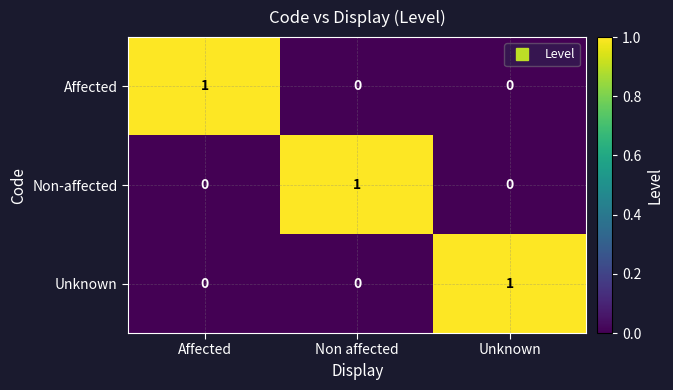

At how many categories does at least one series exceed 0?

3